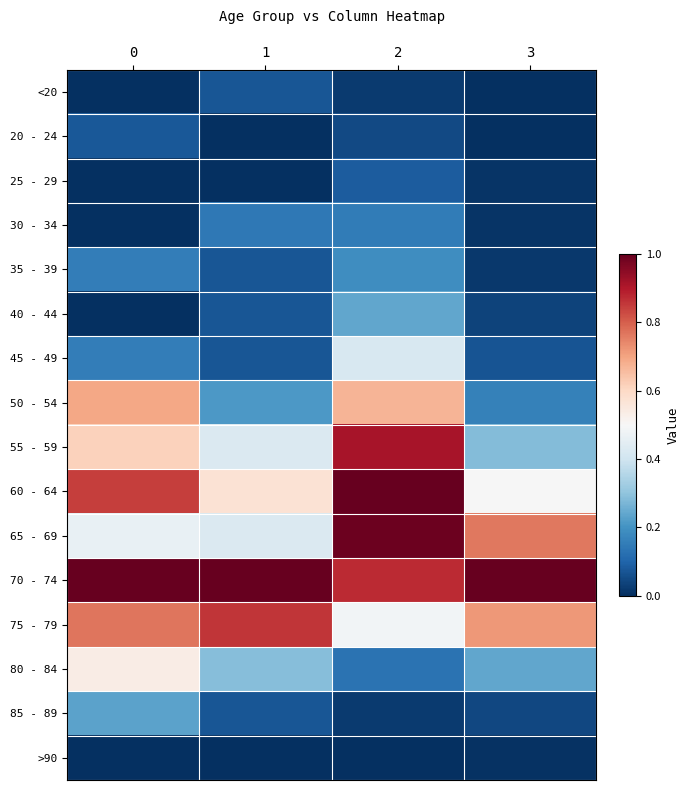

Which series changed the most between 1 and 2?

65 - 69